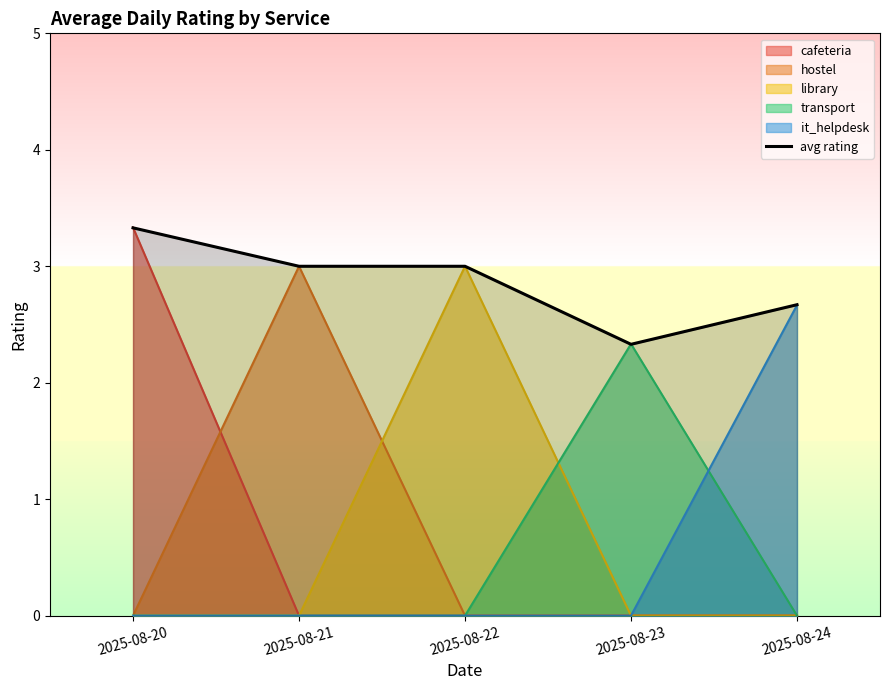

Which category has the highest value across all series?

2025-08-20